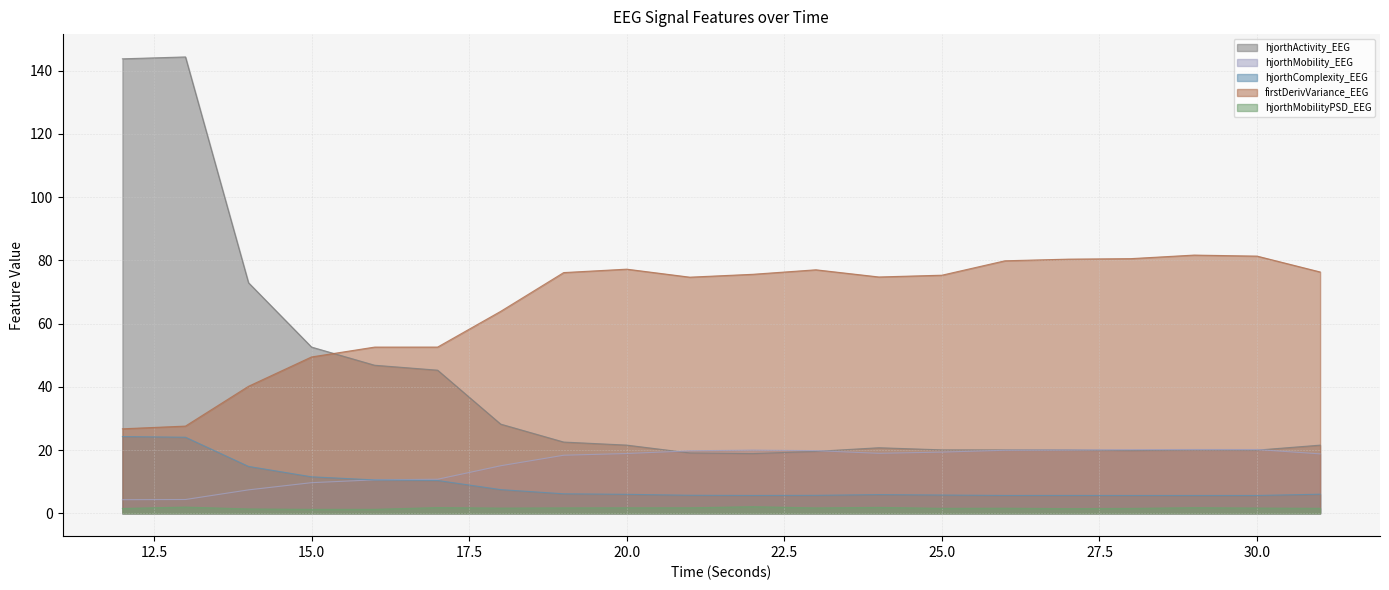

At which category is the sum across all series the highest?

13